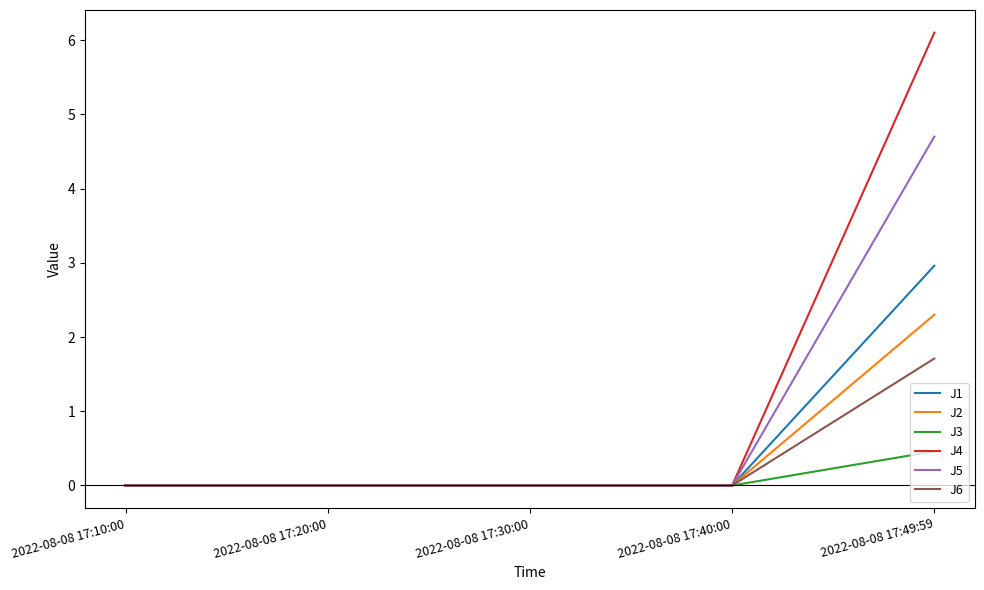

How many lines are shown in the chart?

6